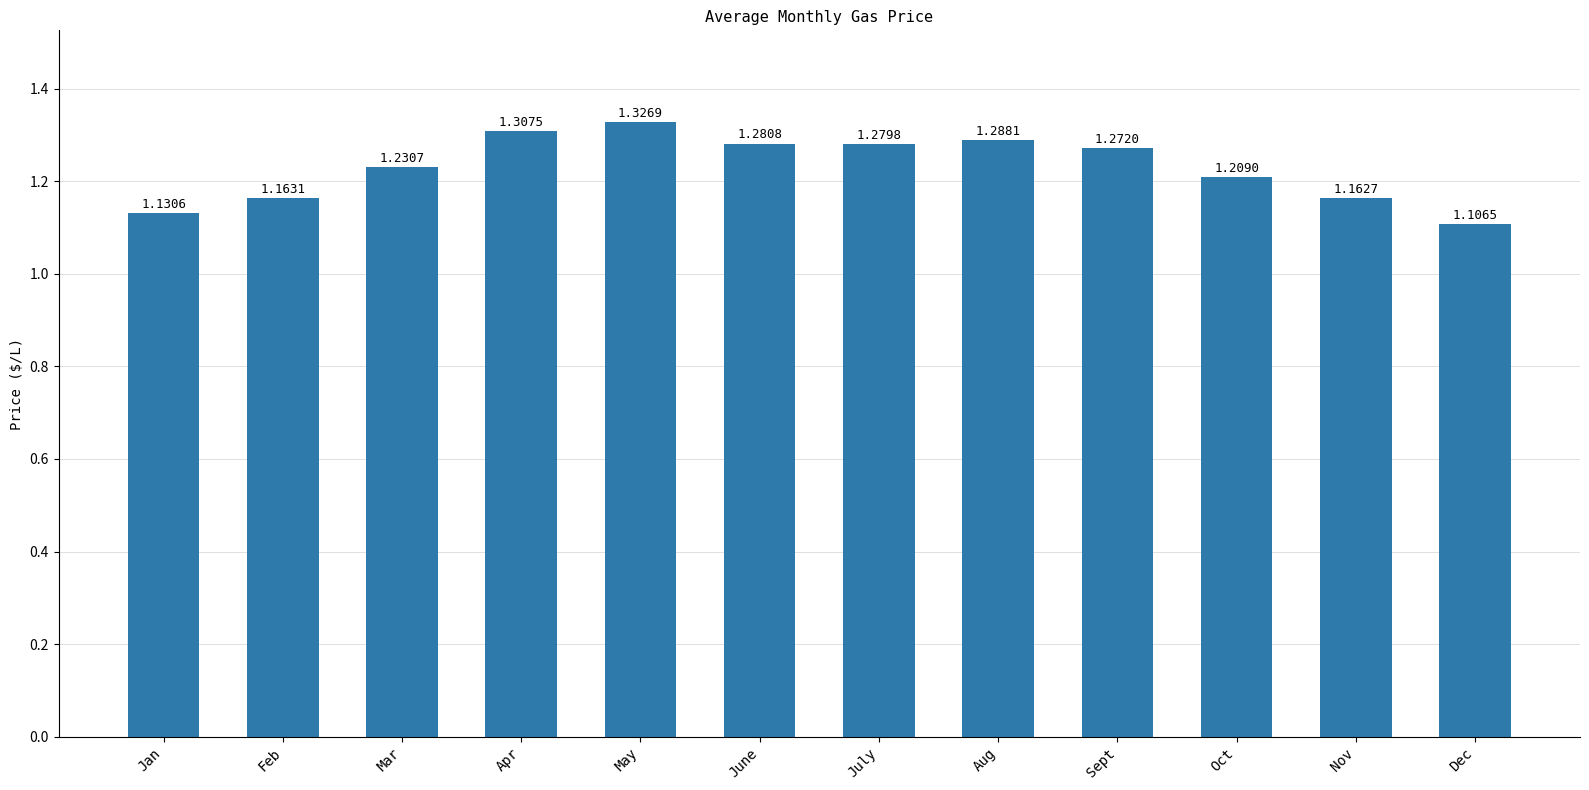

Which label corresponds to the smallest value in the chart?

Dec